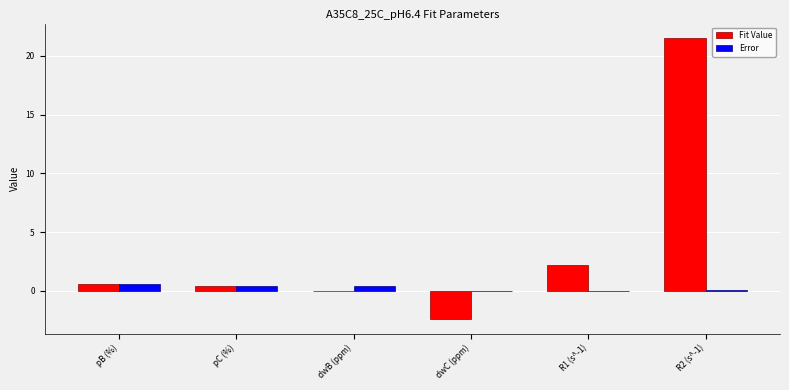

Which series has the widest spread of values?

Fit Value